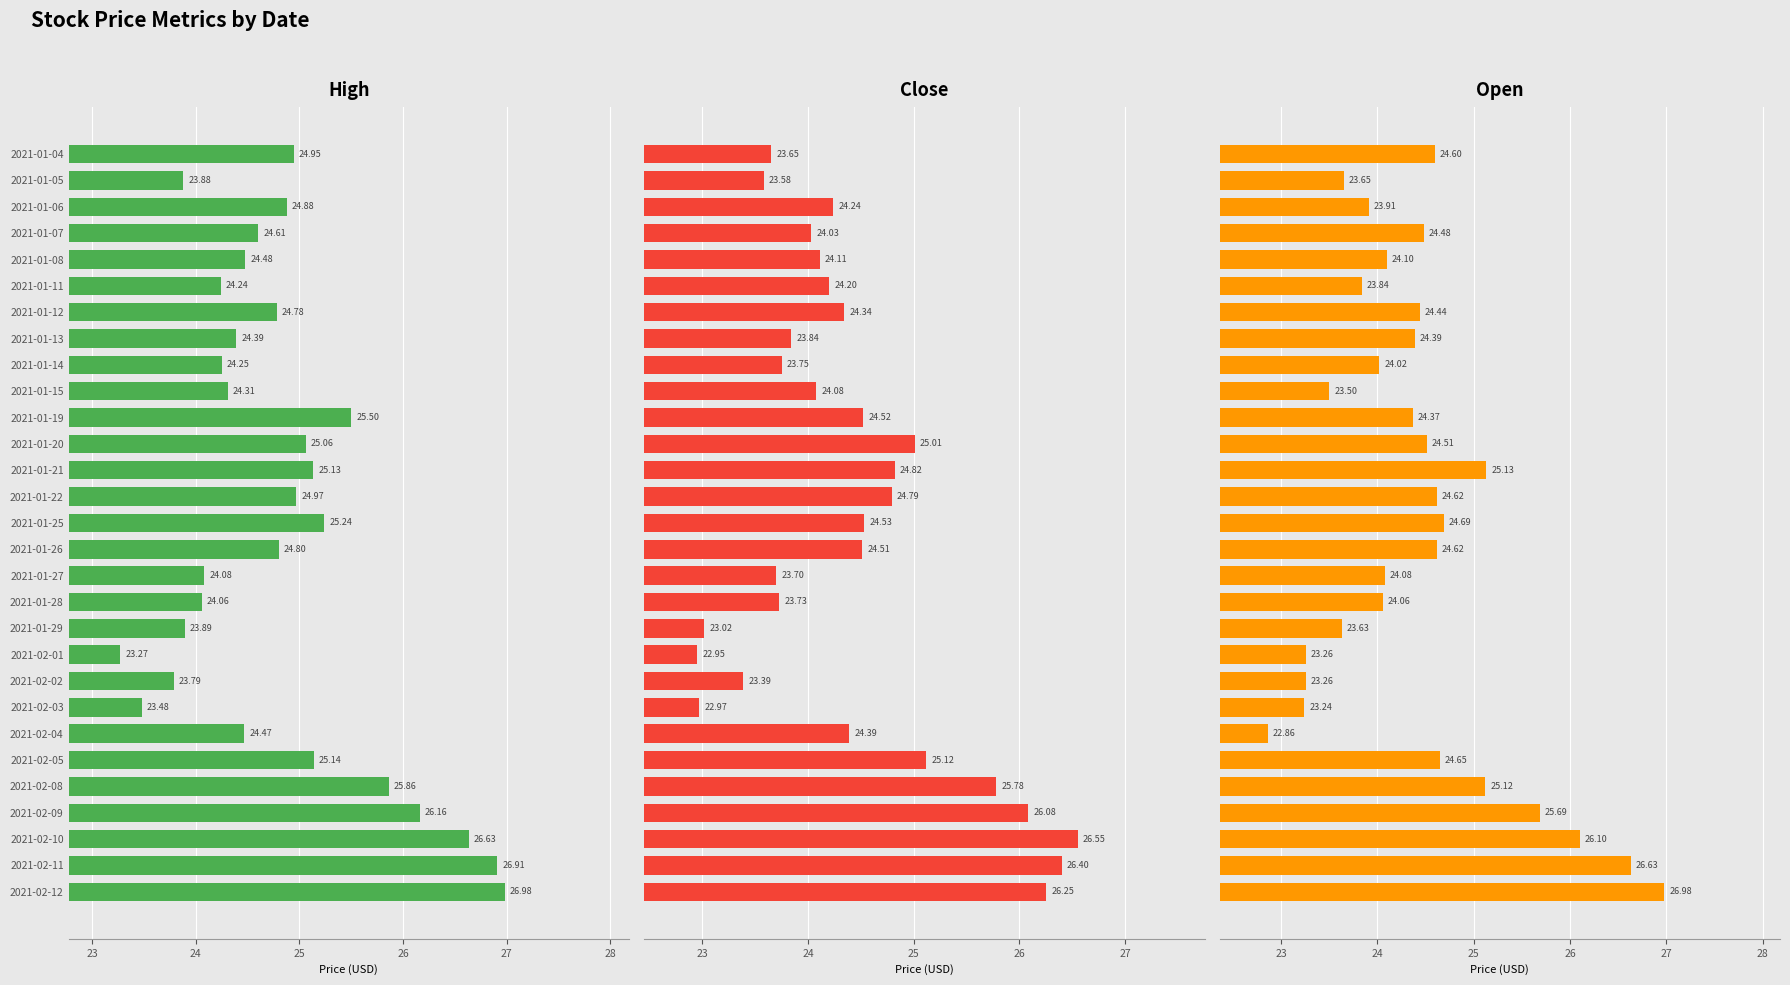

At 2021-01-12, list the series in order from largest to smallest.

High, Open, Close